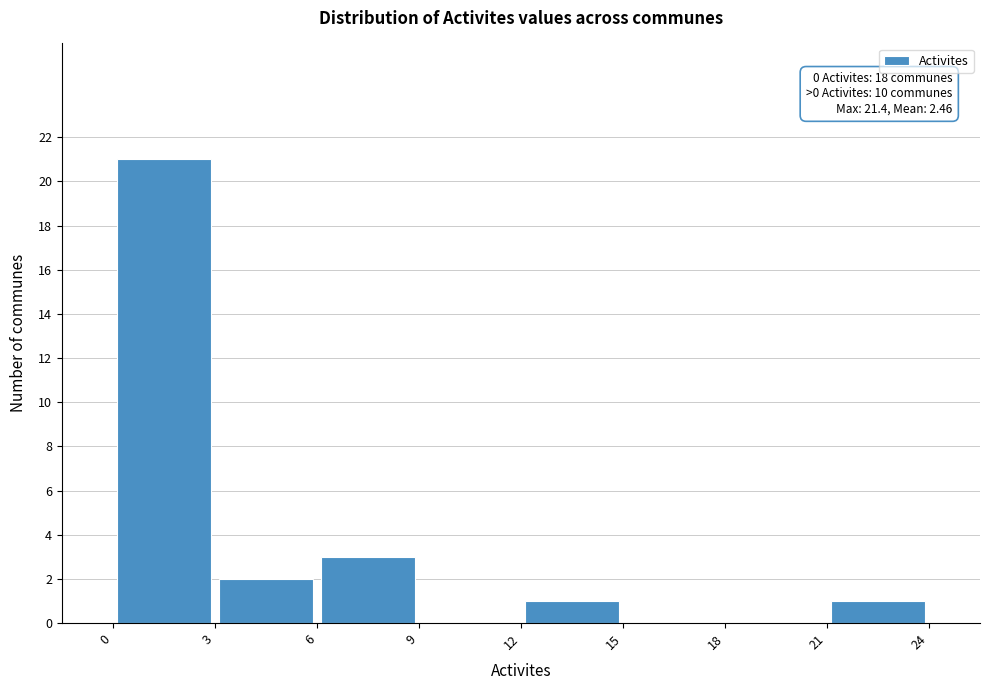

Which range on the x-axis has the tallest bar?

0 to 3